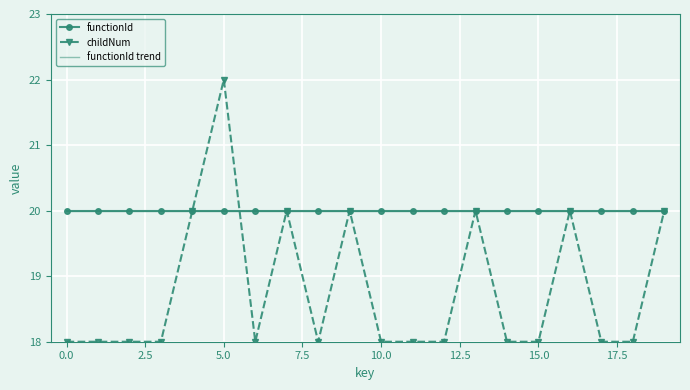

Which series has the largest total across all categories?

functionId